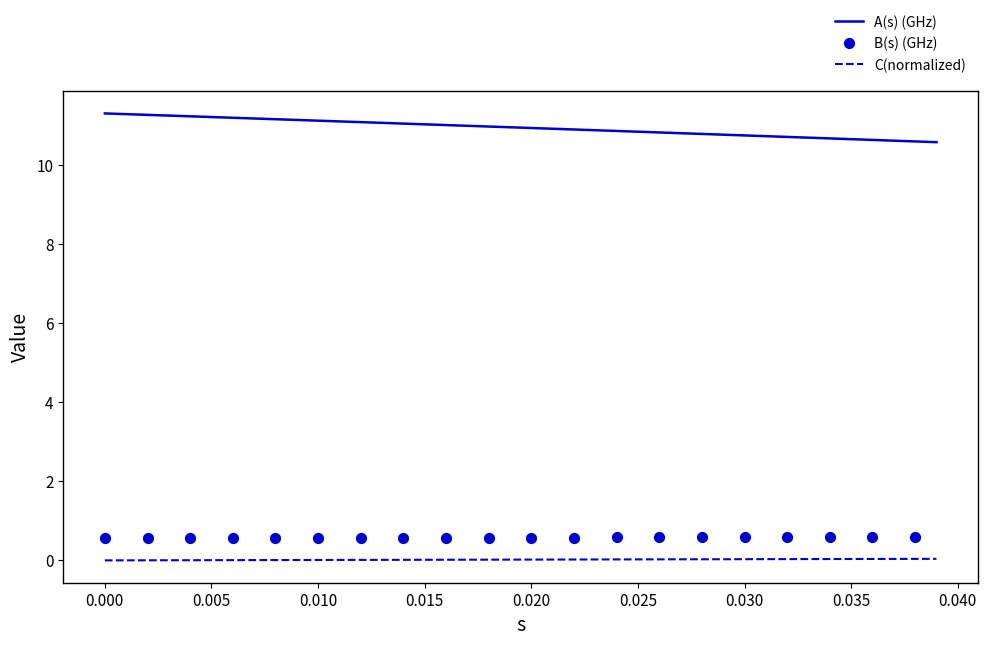

True or false: C(normalized) and A(s) (GHz) intersect in this chart.

False